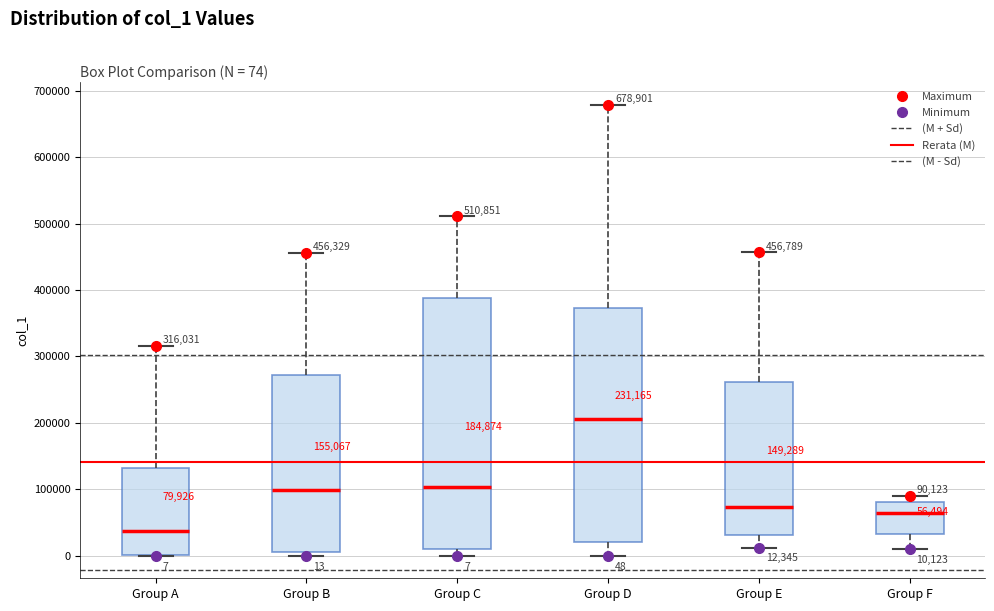

Which box has the lowest median line?

Group A